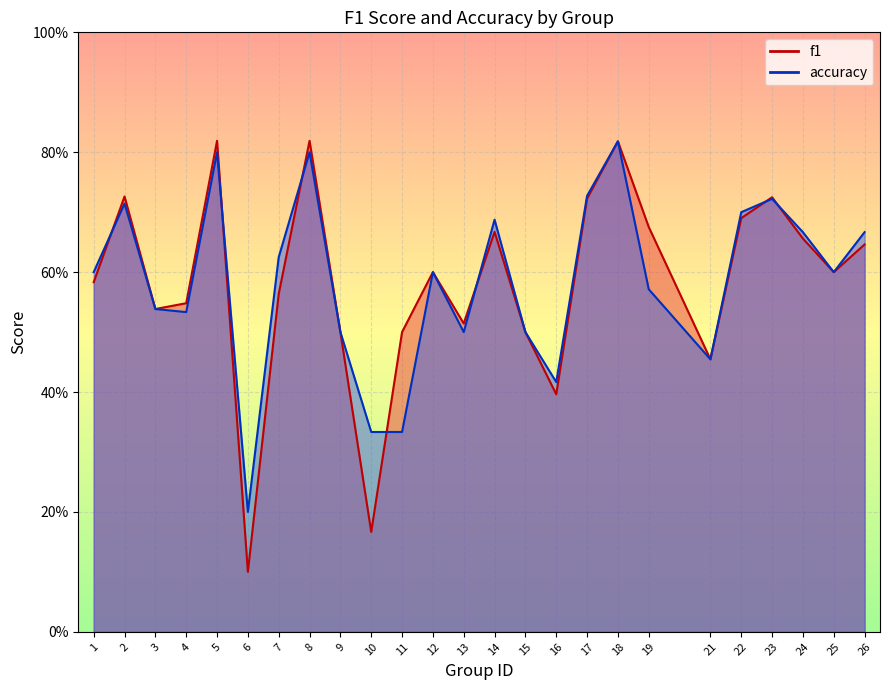

The f1 series shows 0.2 at 10. True or false?

True